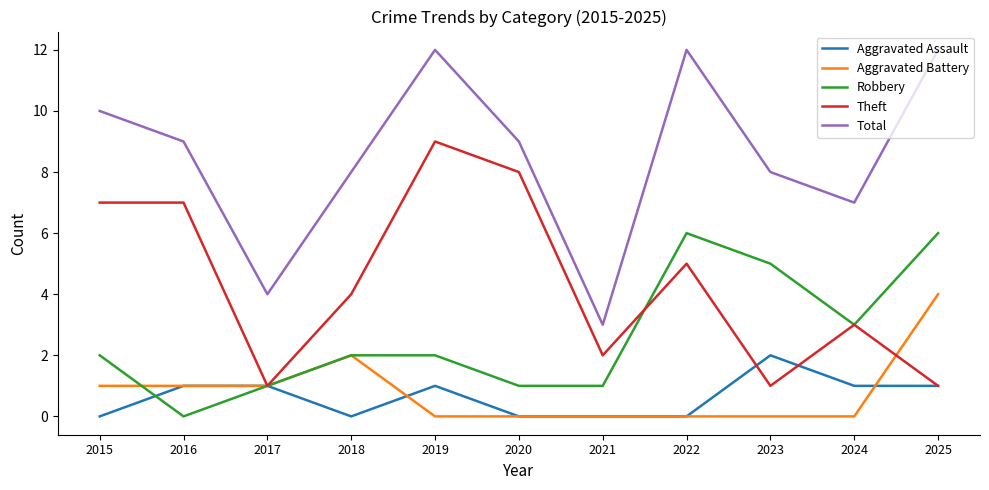

Which category has the lowest value in the Total series?

2021